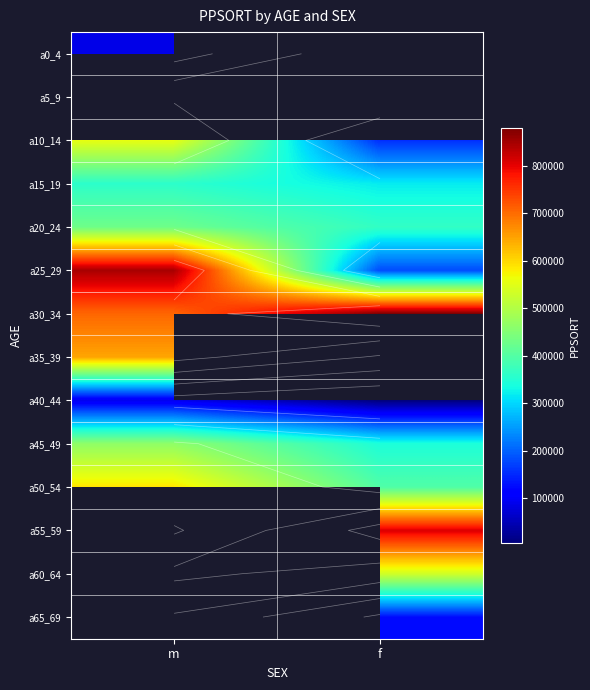

How many distinct data groups are displayed?

14